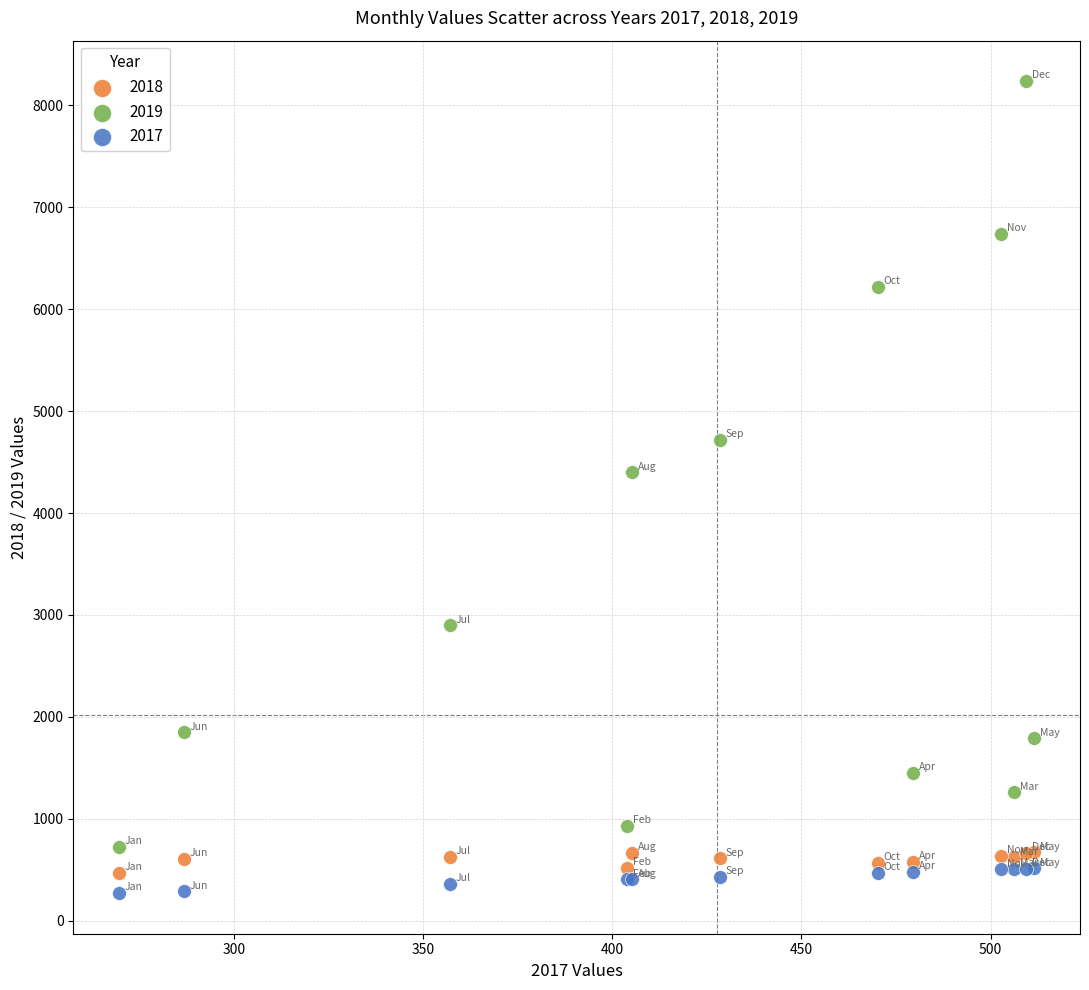

What is the X range (max minus min) for the scatter plot?

242.0